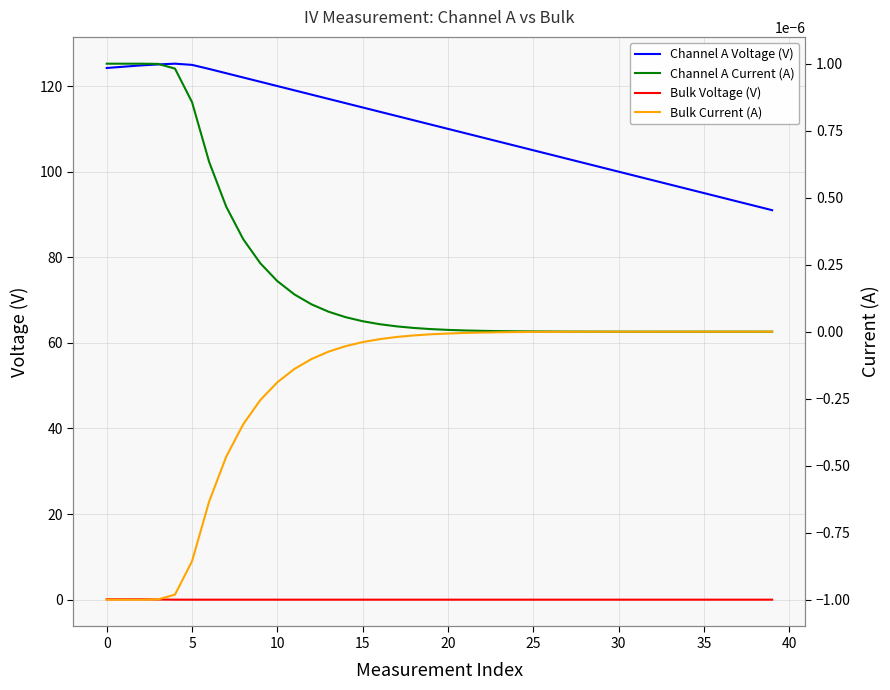

At 25, list the series in order from smallest to largest.

Bulk Voltage (V), Bulk Current (A), Channel A Current (A), Channel A Voltage (V)